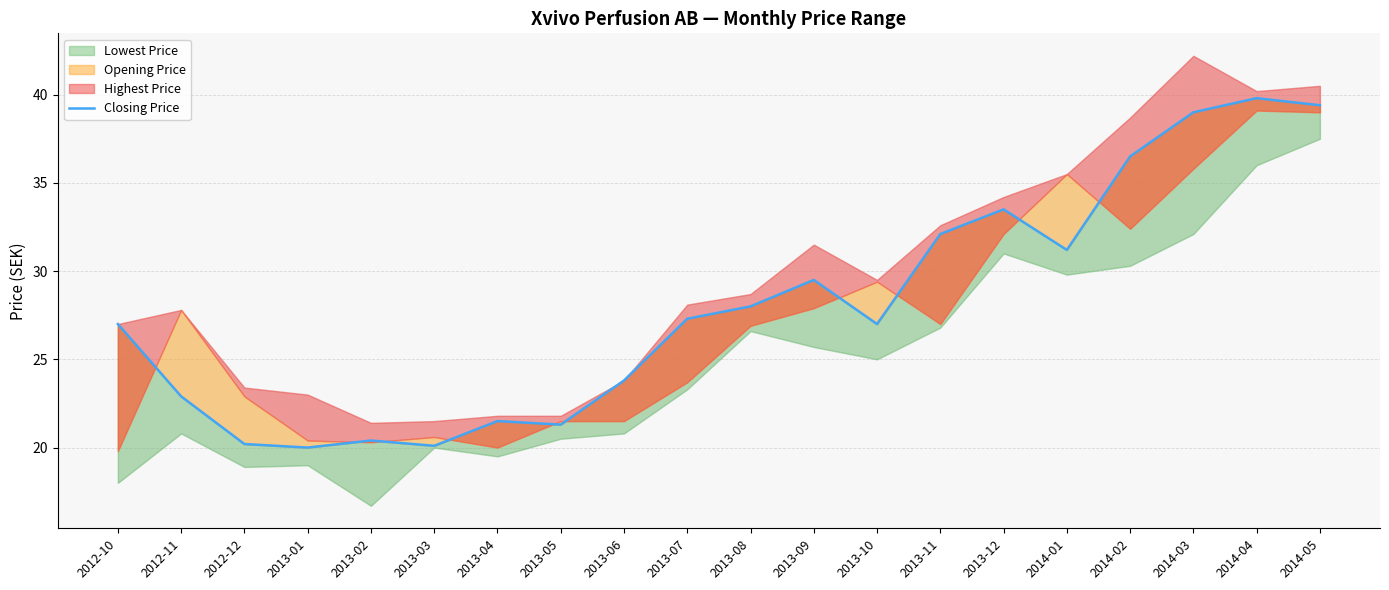

What is the maximum value shown in the chart?

39.8